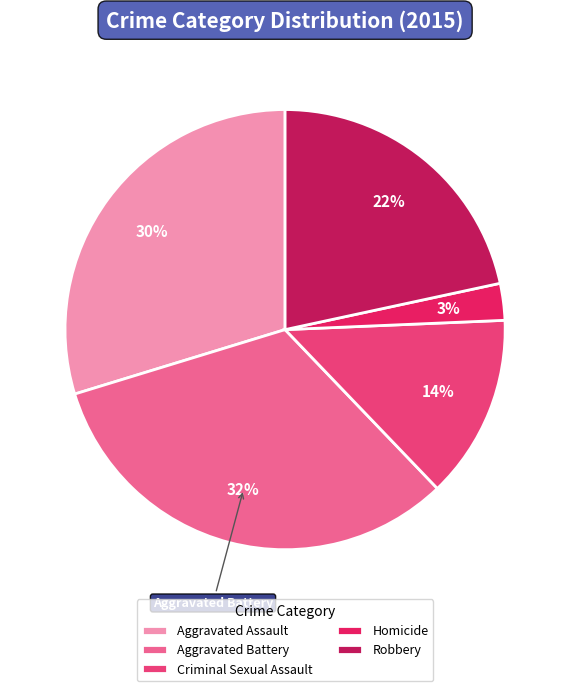

Does any single category account for the majority?

No